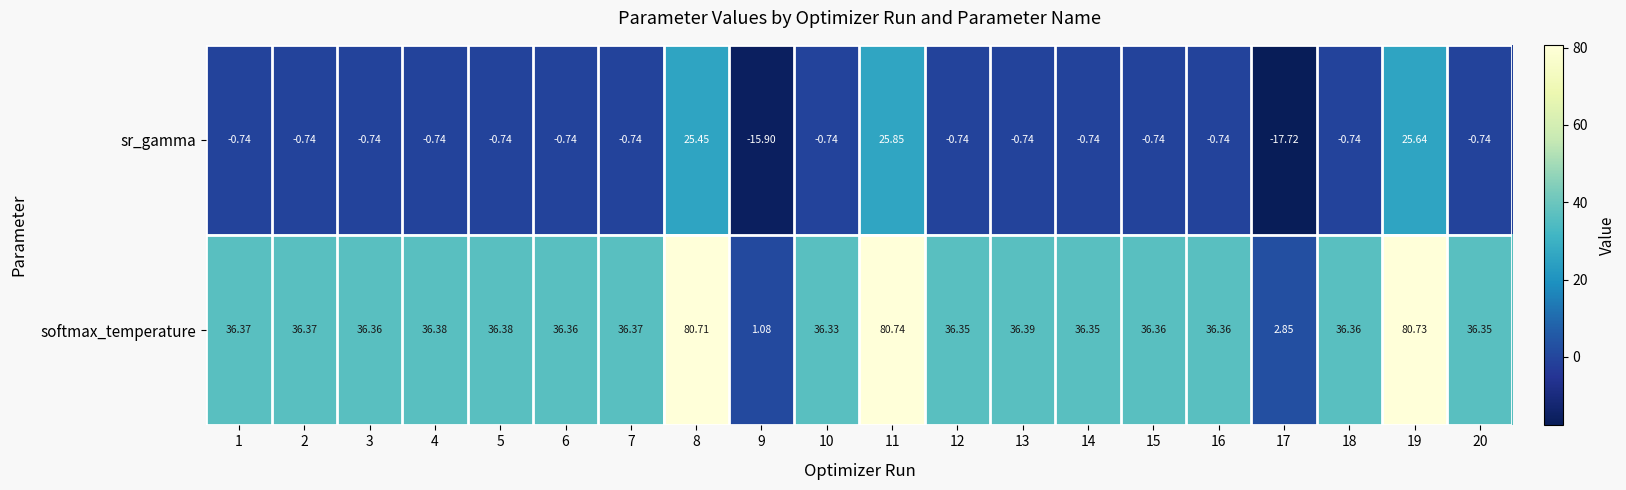

At how many categories does at least one series exceed 80?

3